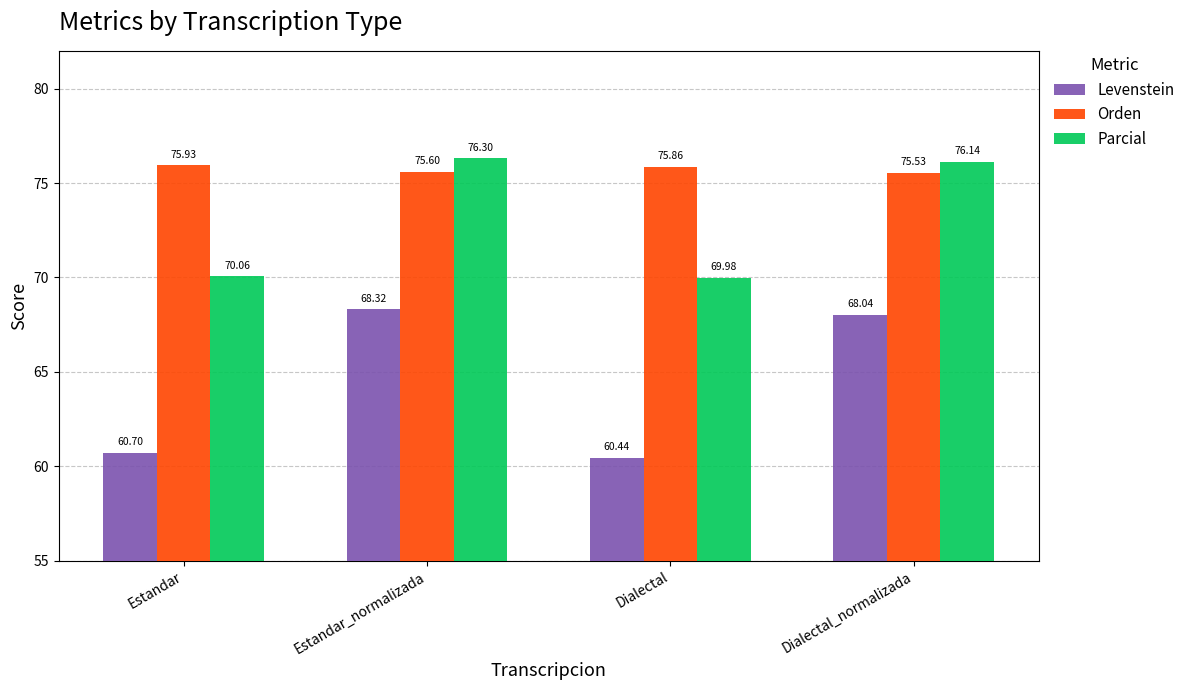

At how many categories does at least one series exceed 73?

4